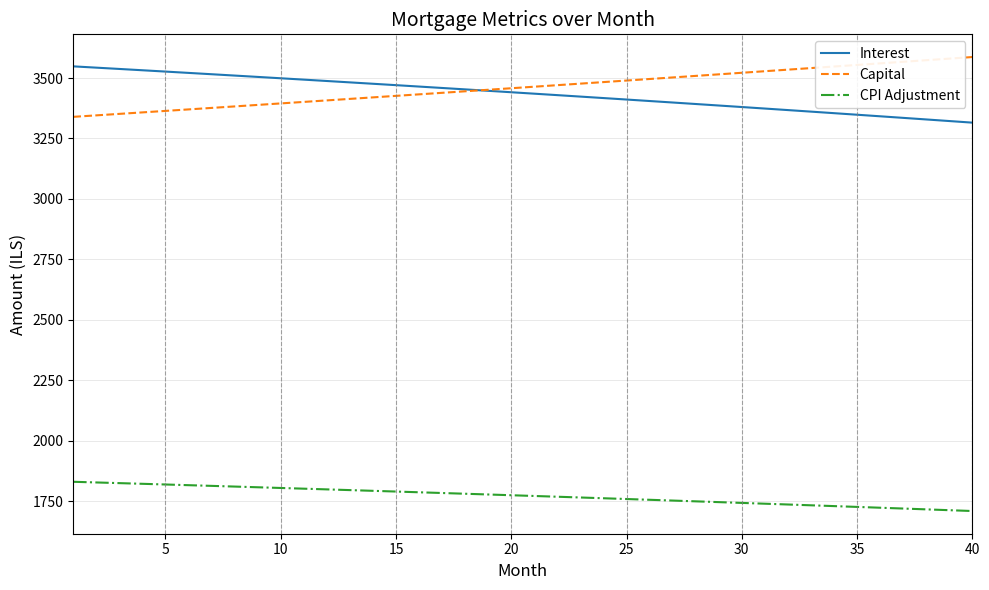

True or false: Interest and CPI Adjustment cross at least once.

False